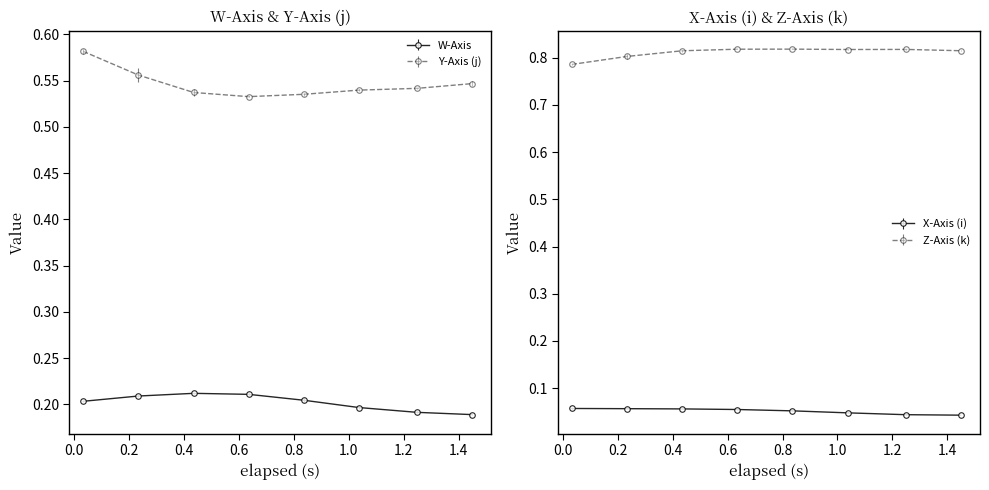

True or false: W has a value of 0.3 at 17.

False